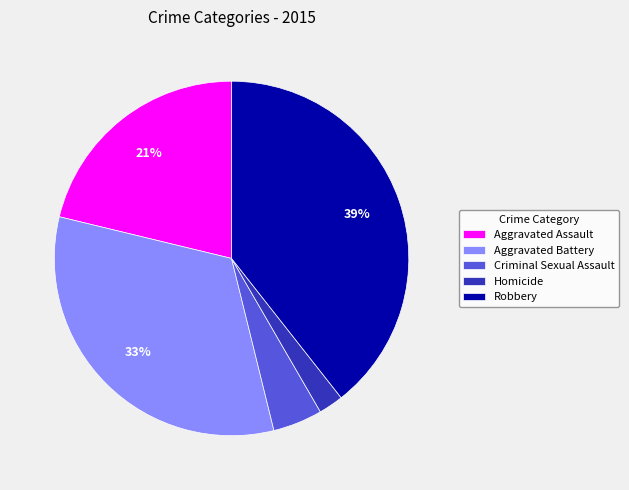

Which category has the biggest portion of the pie?

Robbery